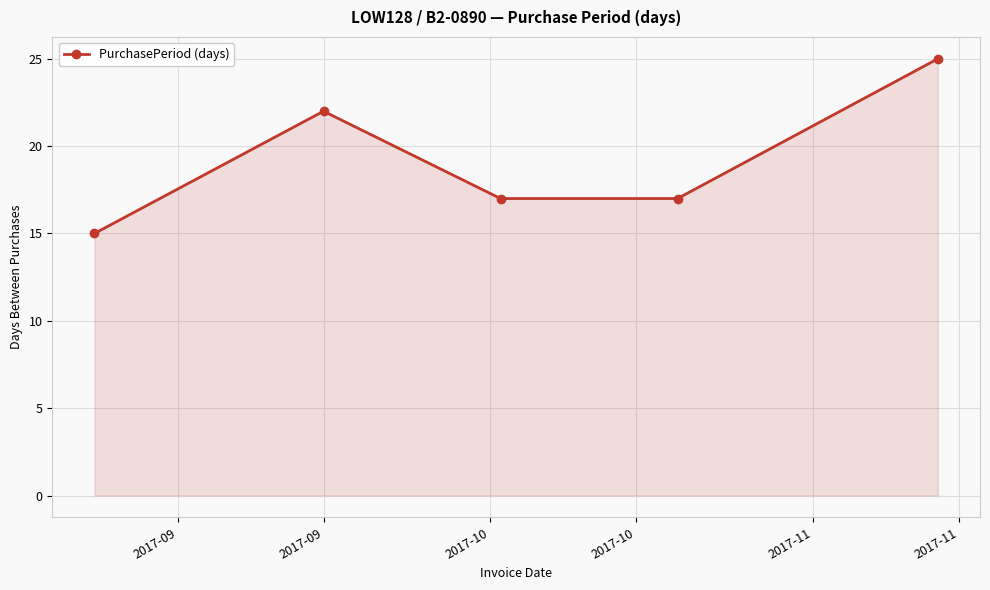

What is the smallest value displayed?

15